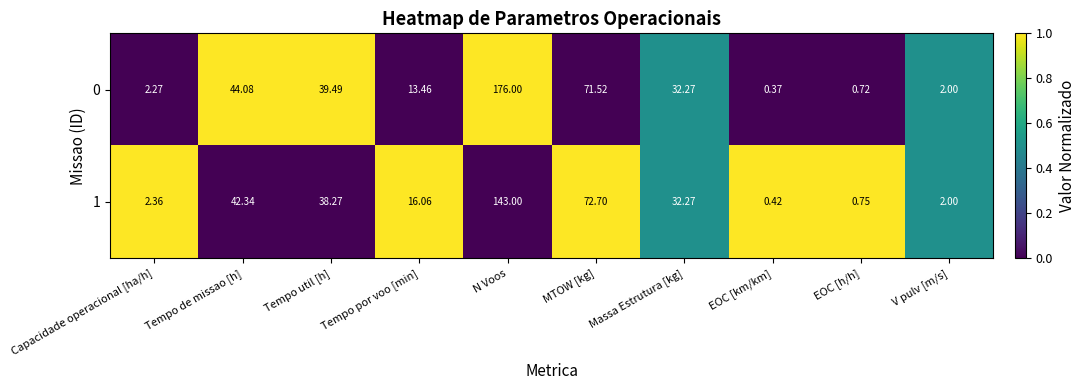

Is the value of 1 at EOC [h/h] greater than the value of 0 at EOC [km/km]?

Yes